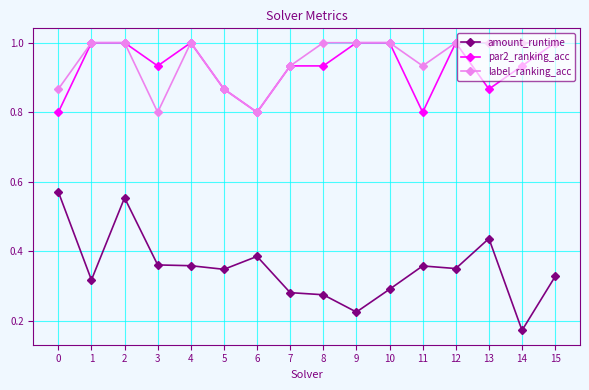

How many data points does each series have?

16